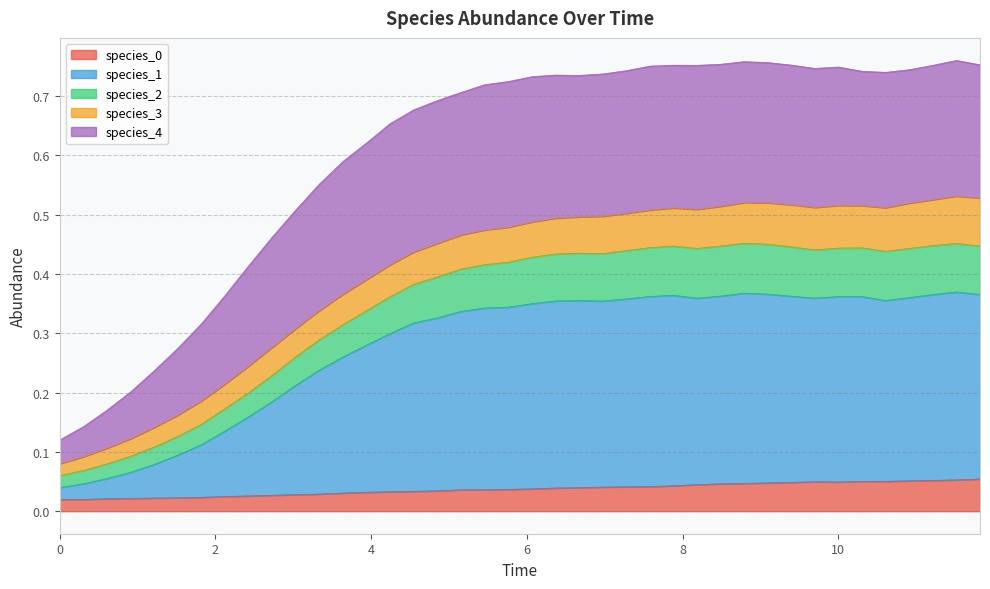

What is the label of the 31st point from the right?

2.7272727272727275